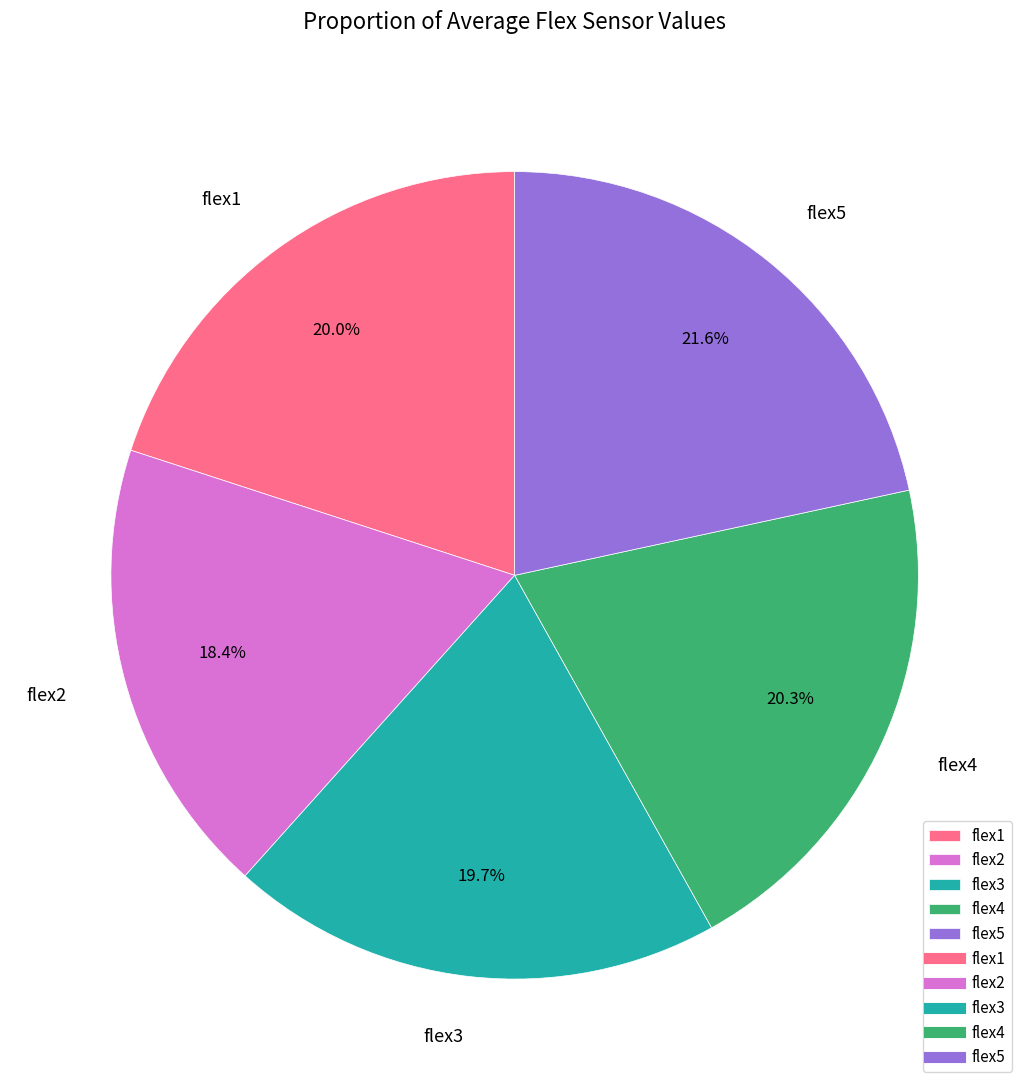

Which has a higher value, flex1 or flex2?

flex1